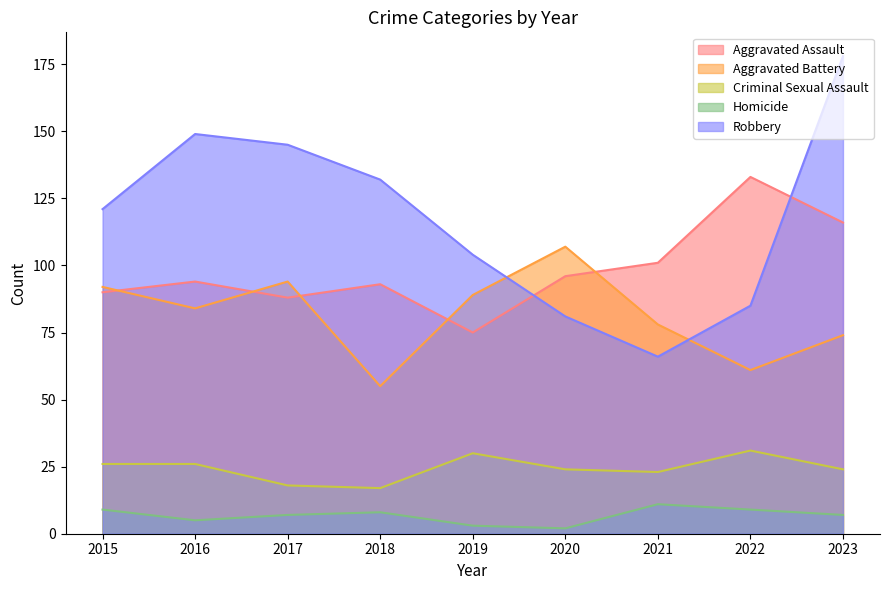

What is the difference between the Aggravated Battery values at 2021 and 2016?

6